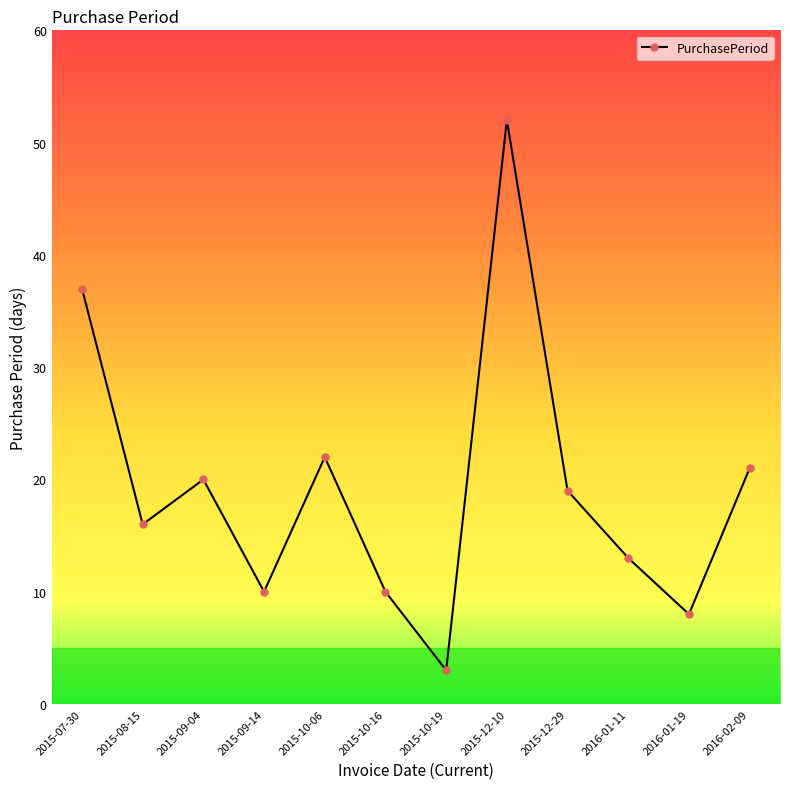

What is the maximum value shown in the chart?

52